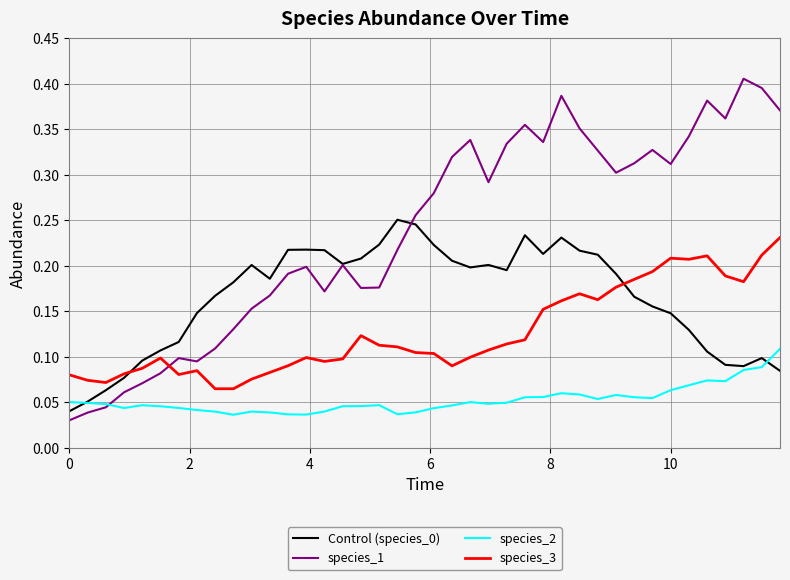

How many times do species_1 and species_3 cross each other?

1